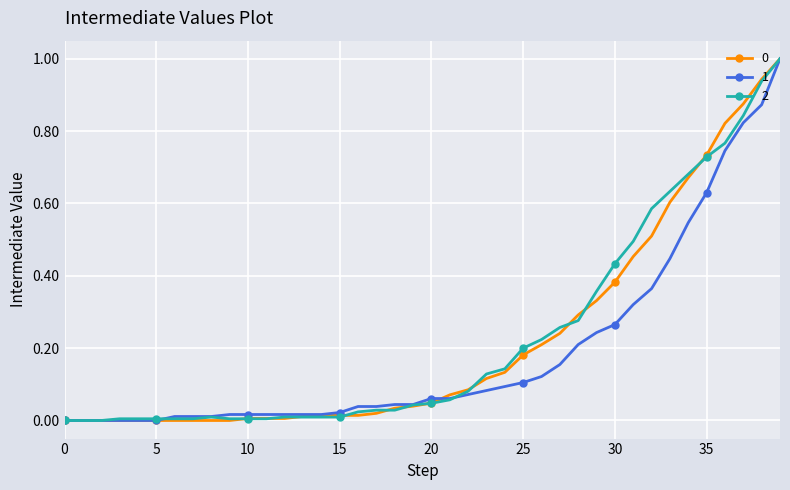

What is the maximum value shown in the chart?

1.0